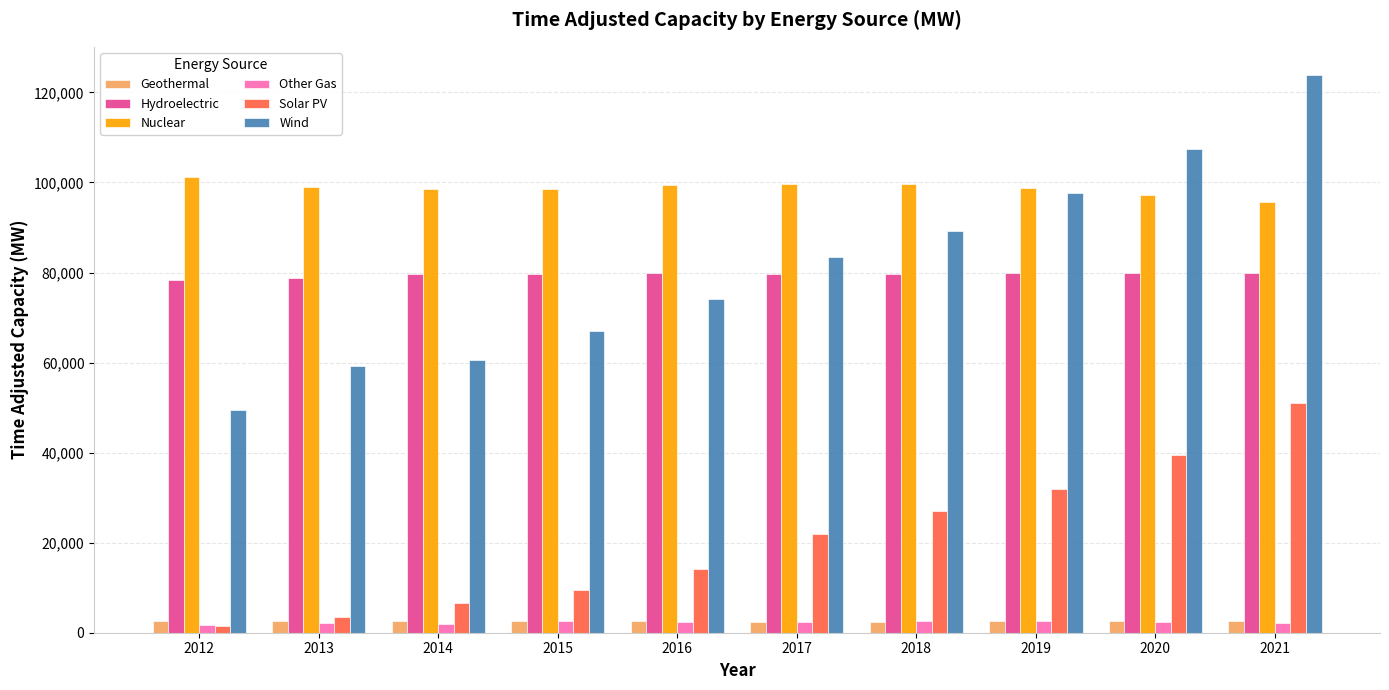

The value of Hydroelectric at 2015 is 19404.6. True or false?

False